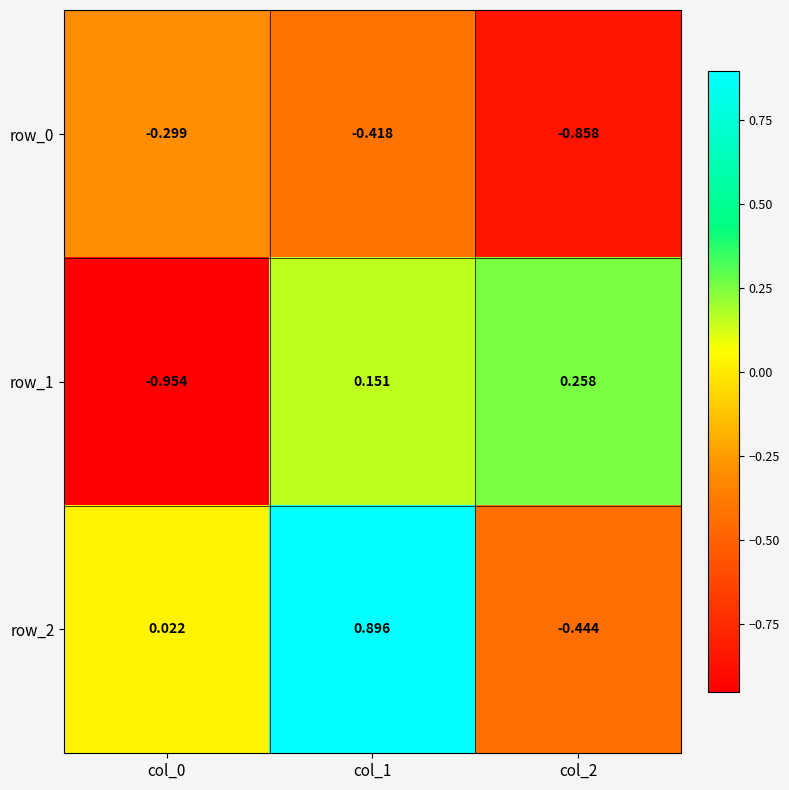

Is the value of row_1 at col_2 greater than the value of row_2 at col_2?

Yes